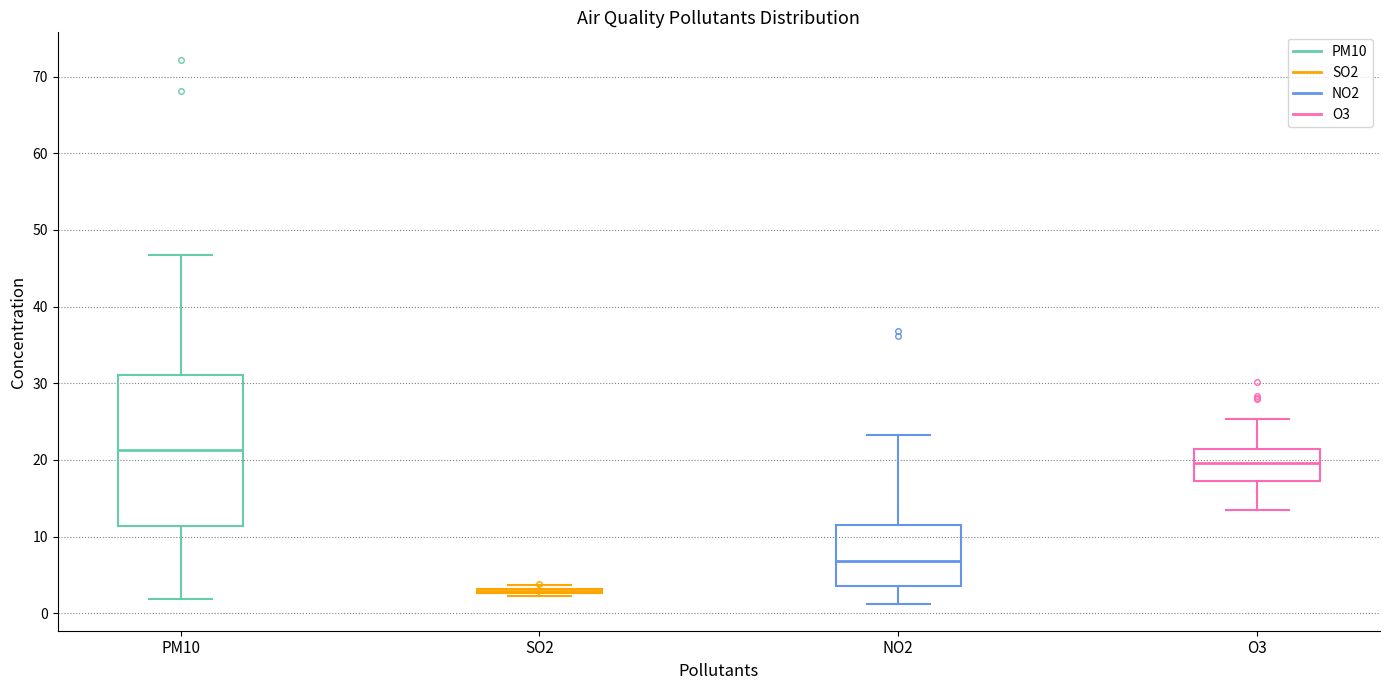

Comparing the boxes themselves (not the whiskers), which one is the tallest?

PM10